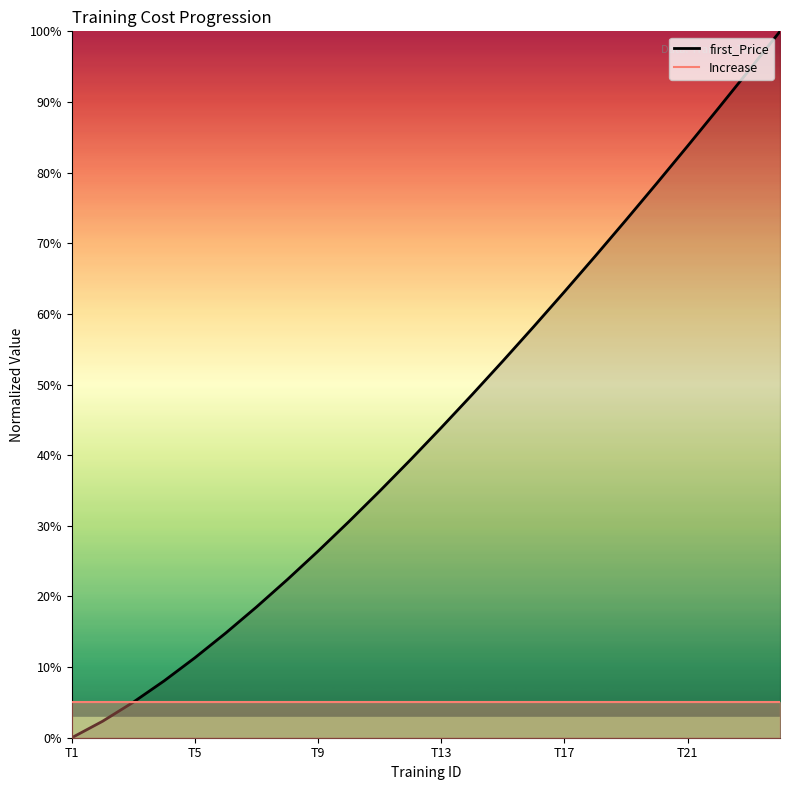

Reading left to right, what are all the values shown in this chart?

first_Price: 0.0	2.3	5.0	8.1	11.3	14.8	18.5	22.4	26.4	30.6	34.9	39.3	43.9	48.6	53.3	58.2	63.1	68.2	73.3	78.5	83.8	89.1	94.5	100.0
Increase: 5.0	5.0	5.0	5.0	5.0	5.0	5.0	5.0	5.0	5.0	5.0	5.0	5.0	5.0	5.0	5.0	5.0	5.0	5.0	5.0	5.0	5.0	5.0	5.0